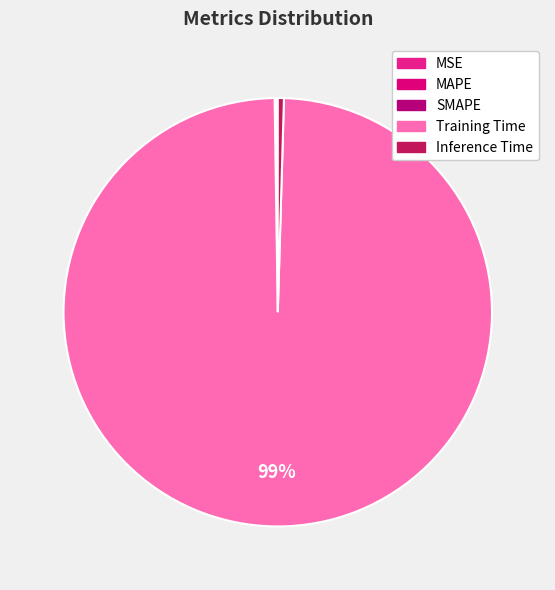

Between SMAPE and Inference Time, which is larger?

Inference Time